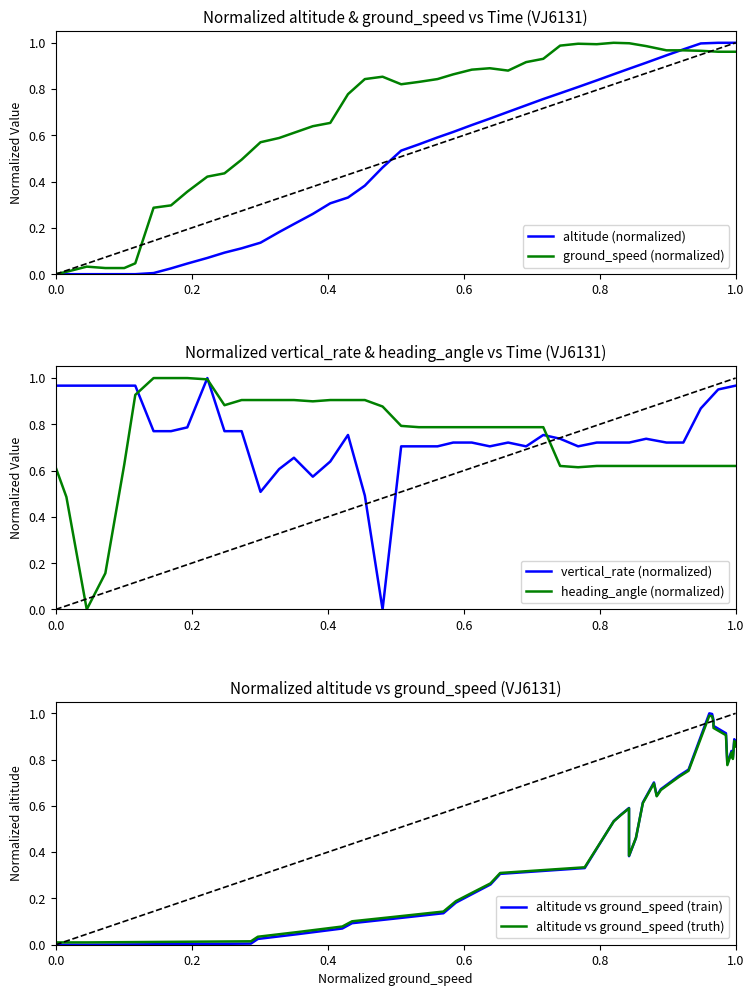

How many times do altitude (normalized) and altitude vs ground_speed (train) cross each other?

2